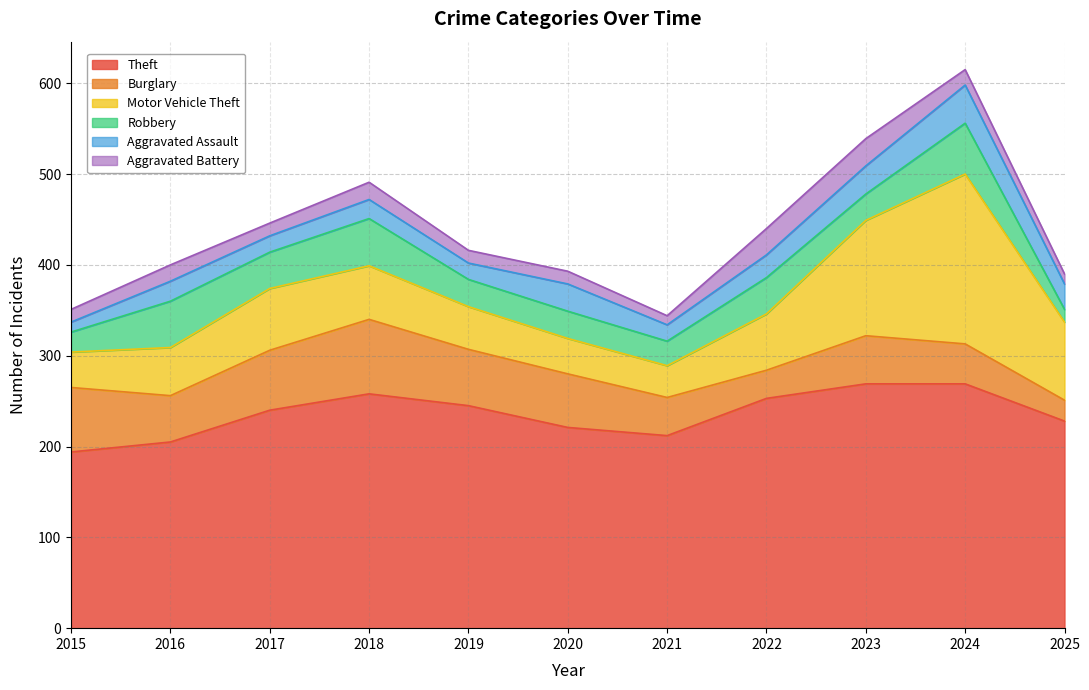

Which label corresponds to the smallest value in the chart?

2021